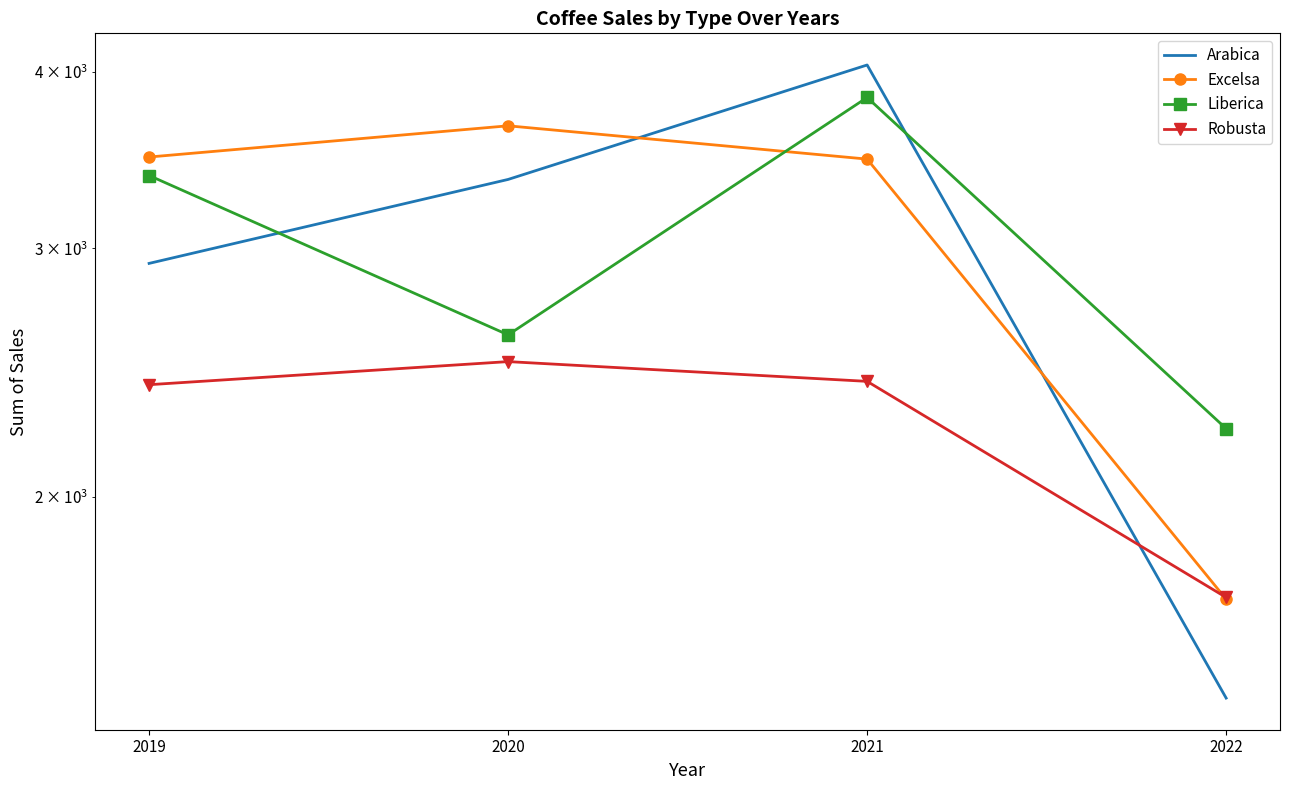

Is it true that Liberica equals 2234.9 at 2022?

True